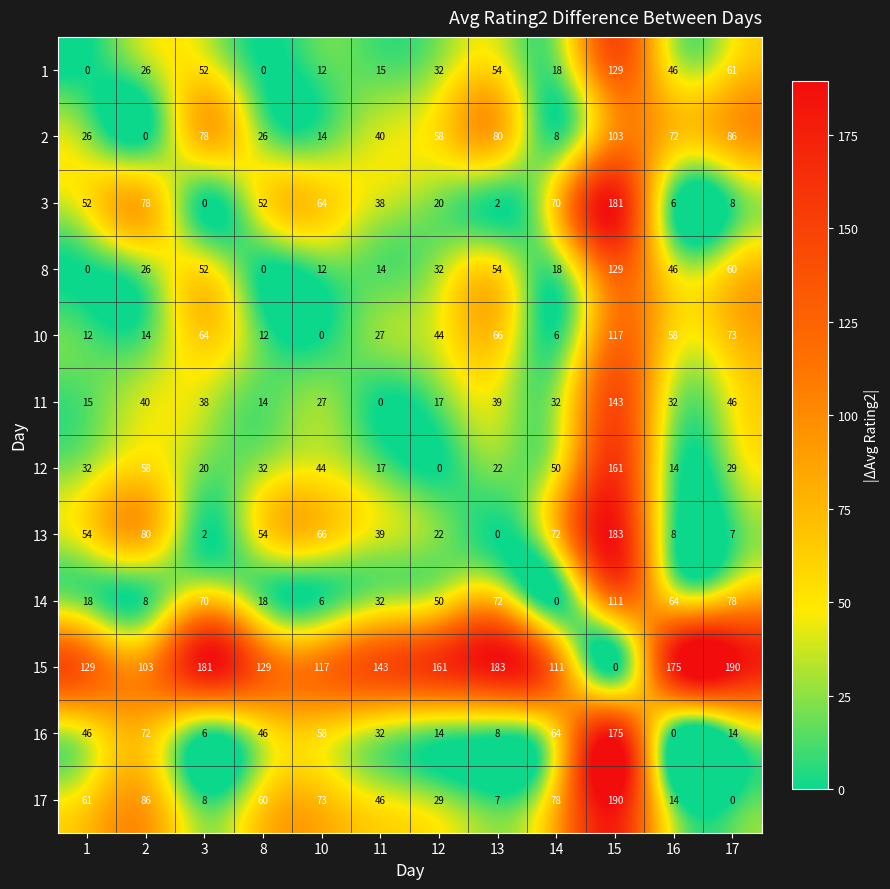

Count the number of categories in the chart.

12